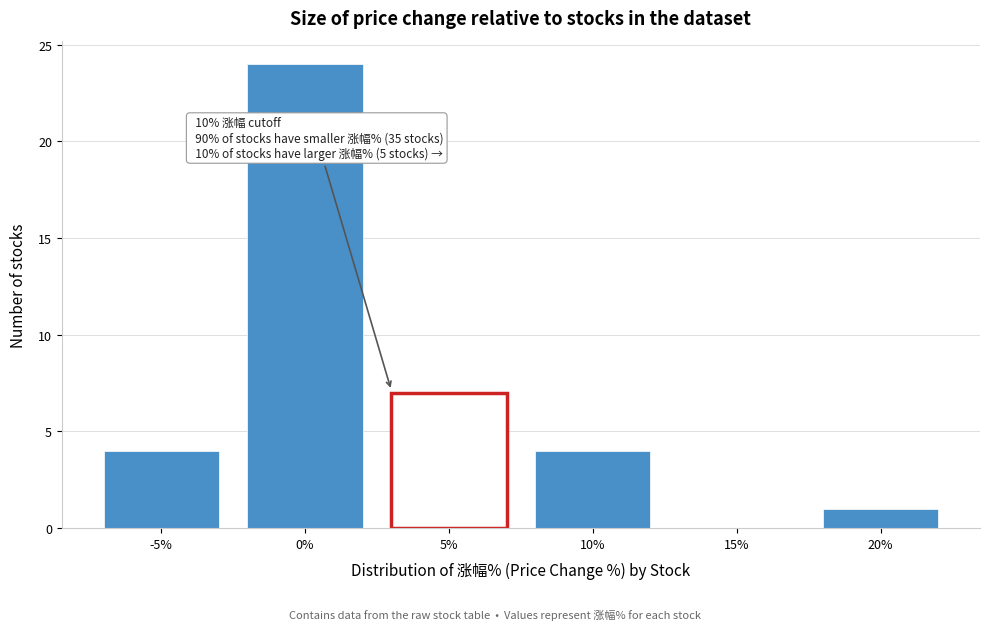

Reading right to left, what are all the values shown in this chart?

20%=1	15%=0	10%=4	5%=7	0%=24	-5%=4